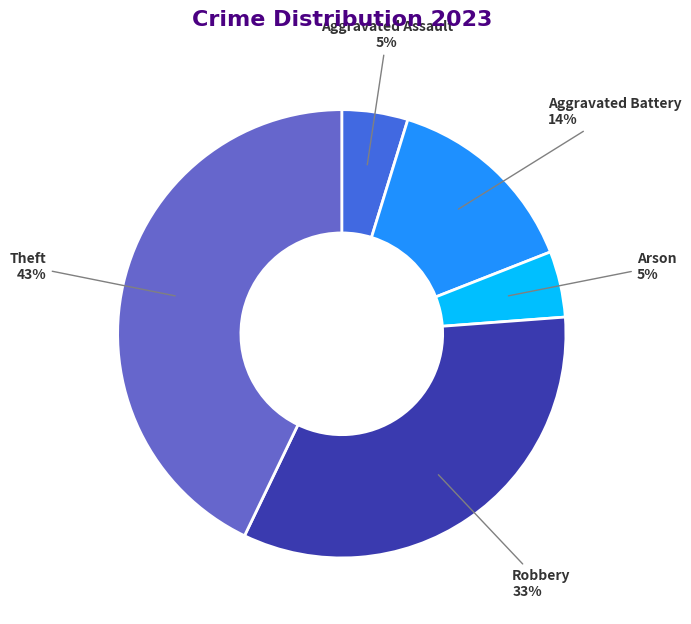

Which slice is the largest?

Theft